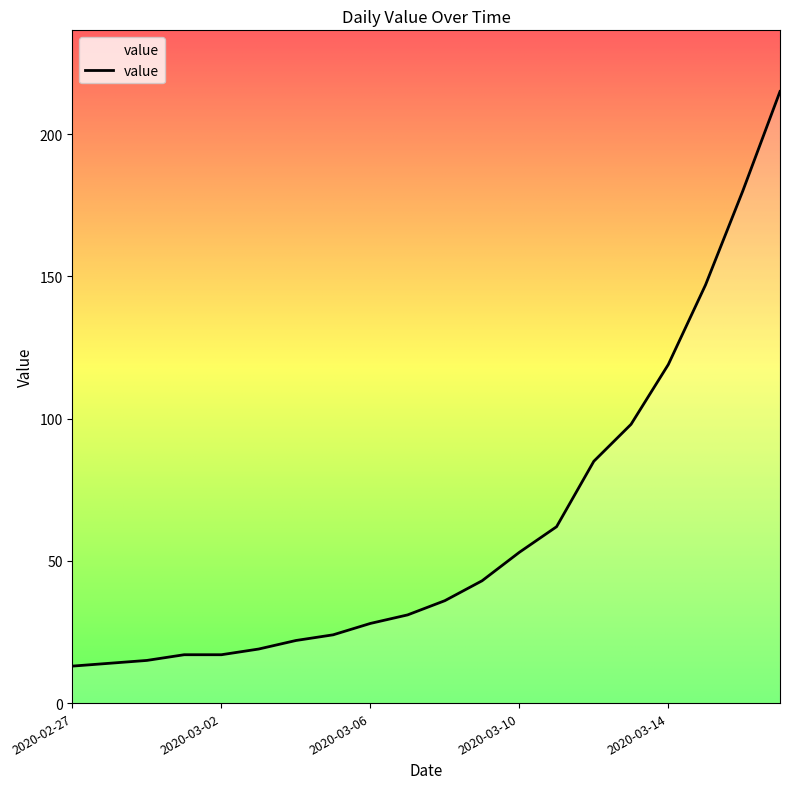

What is the difference between the maximum and minimum values?

202